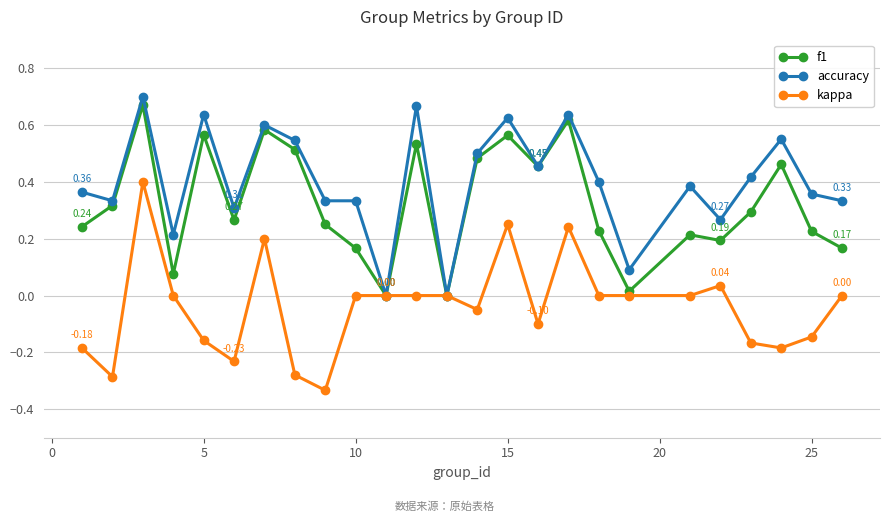

True or false: f1 has more than 0 points higher than both neighbors.

True